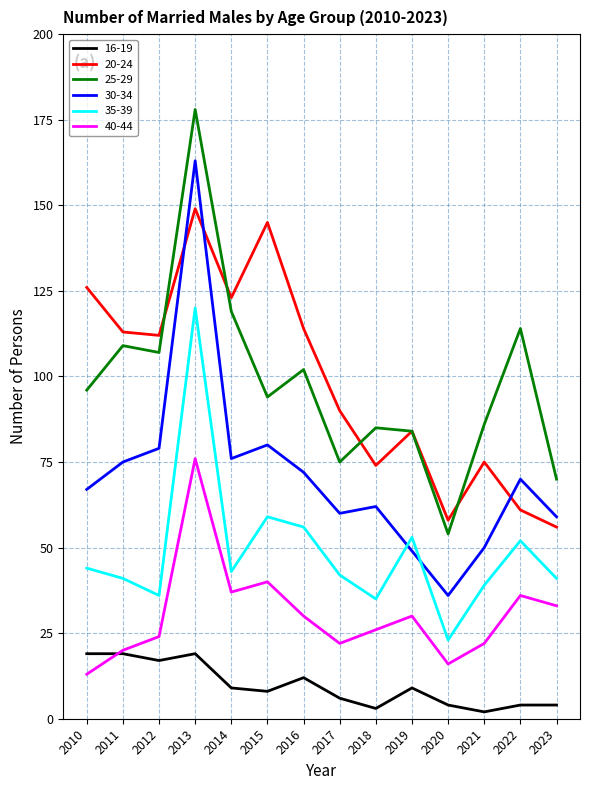

Rank the series at 2010 from lowest to highest value.

40-44, 16-19, 35-39, 30-34, 25-29, 20-24